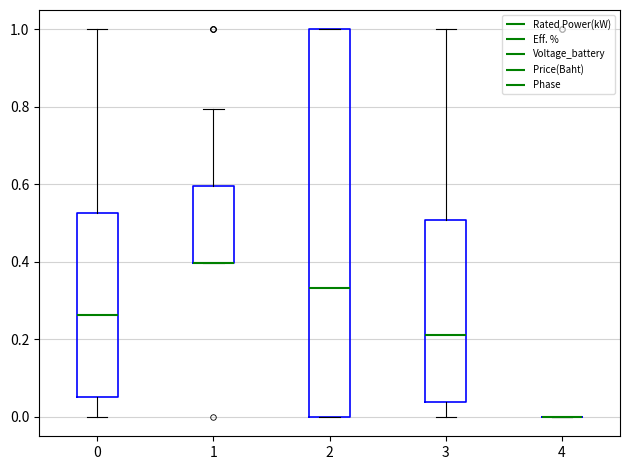

Reading left to right, read every box against the y-axis: the position of its median line, the range the box covers, and the ends of its whiskers. The values are not printed on the chart, so give them approximately, as read against the axis.

0: median 0.26, box 0.06 to 0.52, whiskers 0.00 to 1.00
1: median 0.40 (drawn on the box's lower edge), box 0.40 to 0.60, whiskers 0.40 to 0.80
2: median 0.34, box 0.00 to 1.00, whiskers 0.00 to 1.00
3: median 0.22, box 0.04 to 0.50, whiskers 0.00 to 1.00
4: box collapsed to a line at 0.00, whiskers 0.00 to 0.00